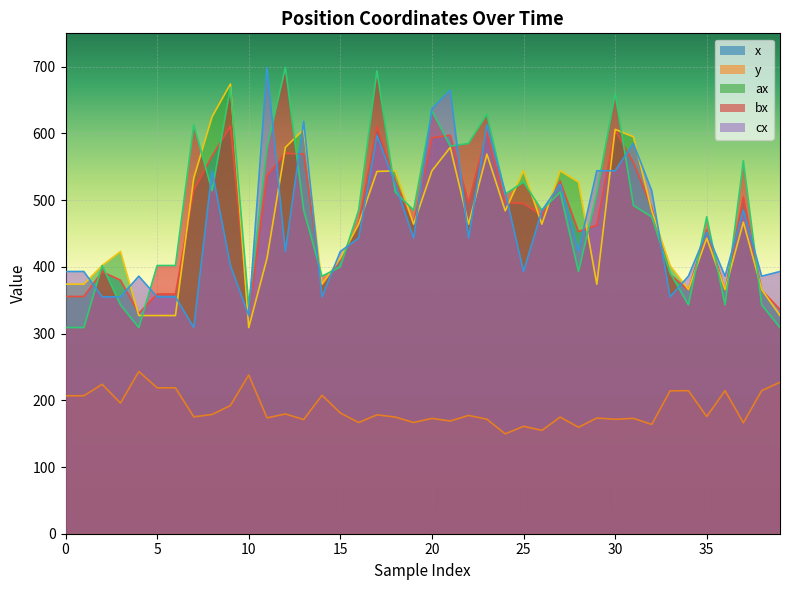

Which series has the widest spread of values?

bx